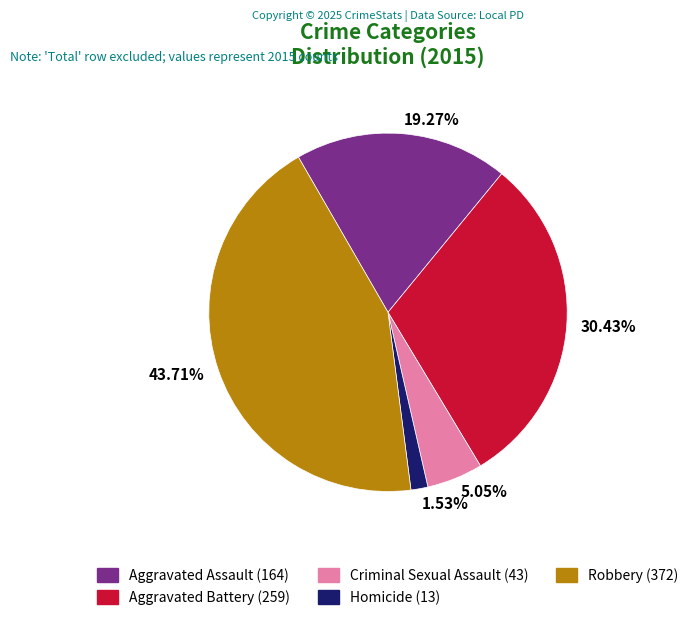

The Aggravated Battery slice represents 22% of the pie. True or false?

False